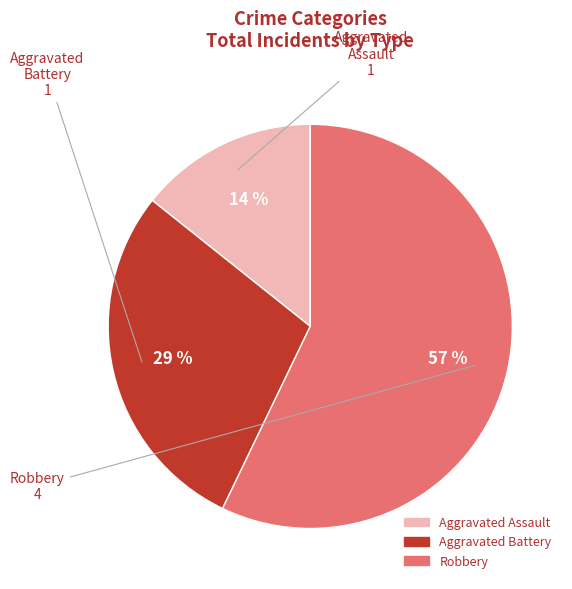

What percentage is the Robbery slice, to the nearest percent?

57%